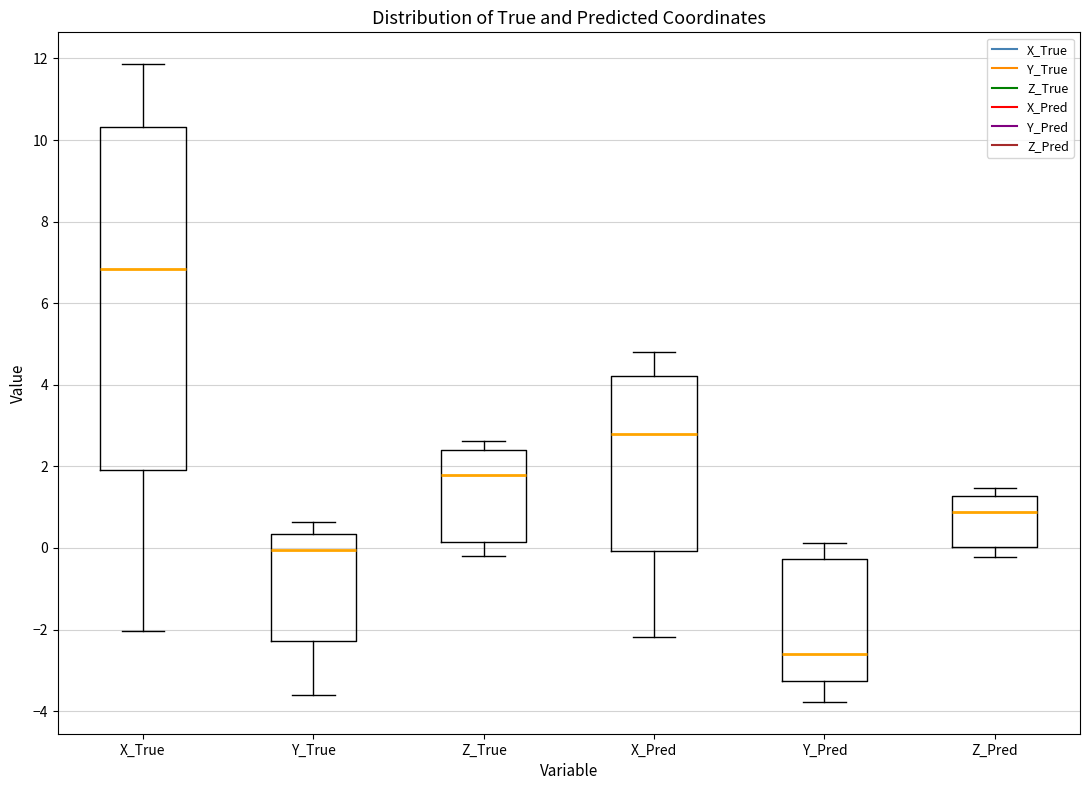

Reading left to right, read every box against the y-axis: the position of its median line, the range the box covers, and the ends of its whiskers. The values are not printed on the chart, so give them approximately, as read against the axis.

X_True: median 6.8, box 2.0 to 10.4, whiskers -2.0 to 11.8
Y_True: median 0.0, box -2.2 to 0.4, whiskers -3.6 to 0.6
Z_True: median 1.8, box 0.2 to 2.4, whiskers -0.2 to 2.6
X_Pred: median 2.8, box 0.0 to 4.2, whiskers -2.2 to 4.8
Y_Pred: median -2.6, box -3.2 to -0.2, whiskers -3.8 to 0.2
Z_Pred: median 0.8, box 0.0 to 1.2, whiskers -0.2 to 1.4